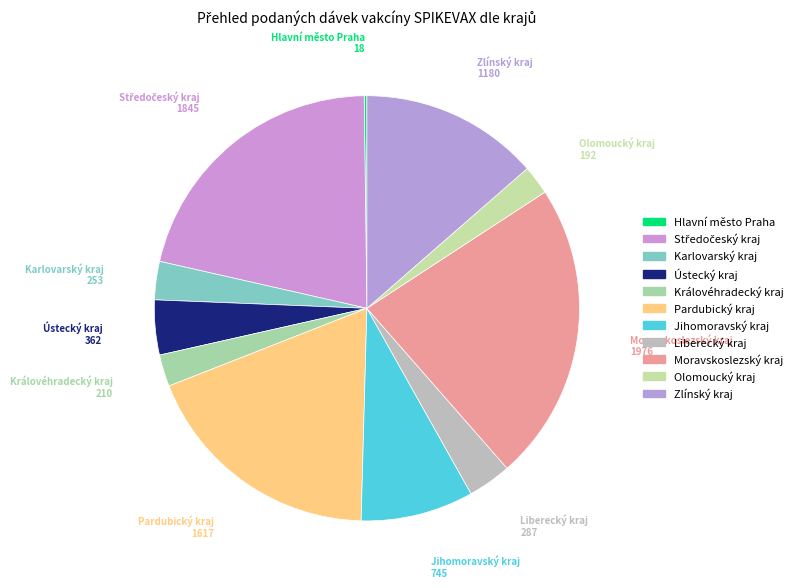

Is the sum of Královéhradecký kraj and Olomoucký kraj greater than half?

No